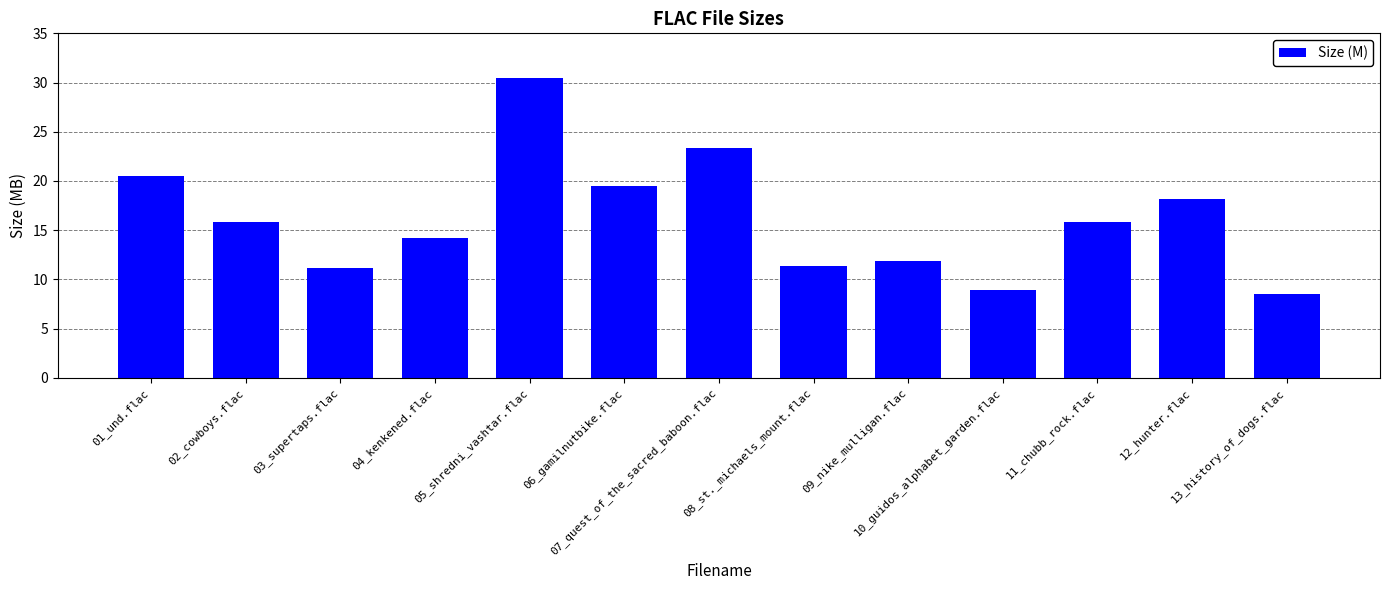

What is the value of the 10th bar from the left?

9.0